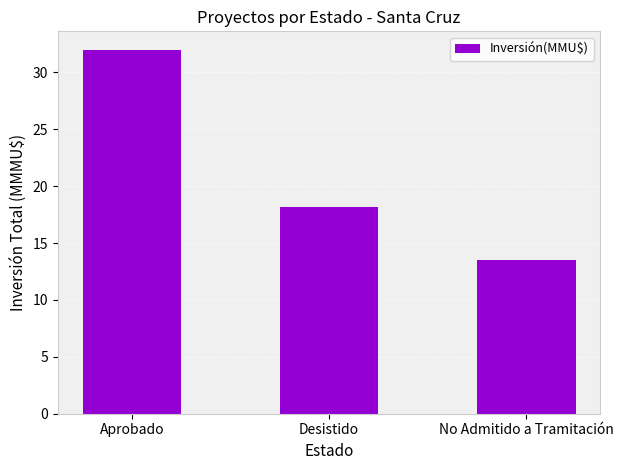

List the labels in order of value, smallest first.

No Admitido a Tramitación, Desistido, Aprobado